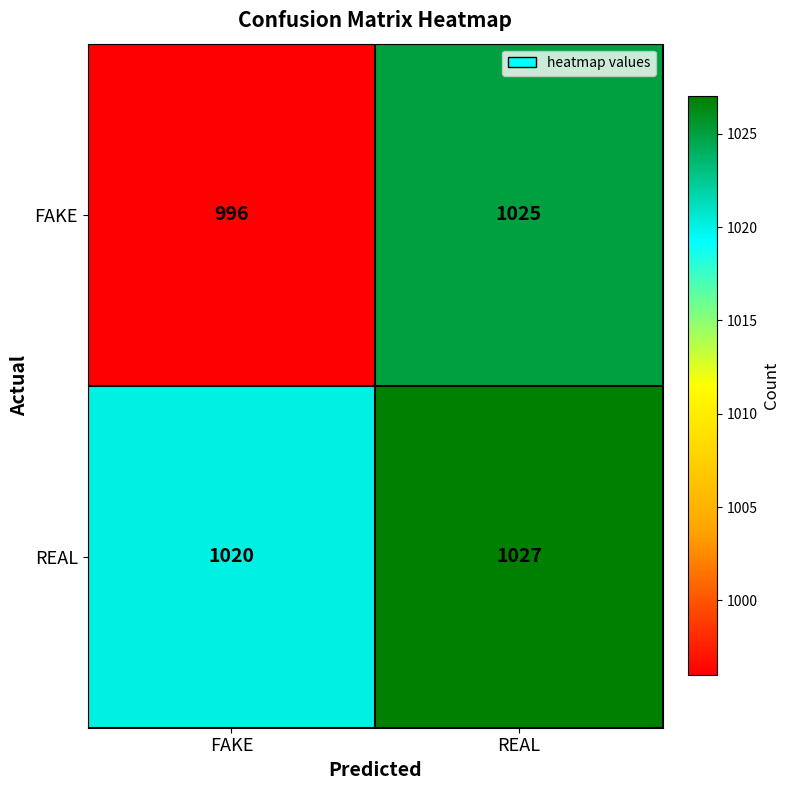

The value of FAKE at FAKE is 636. True or false?

False